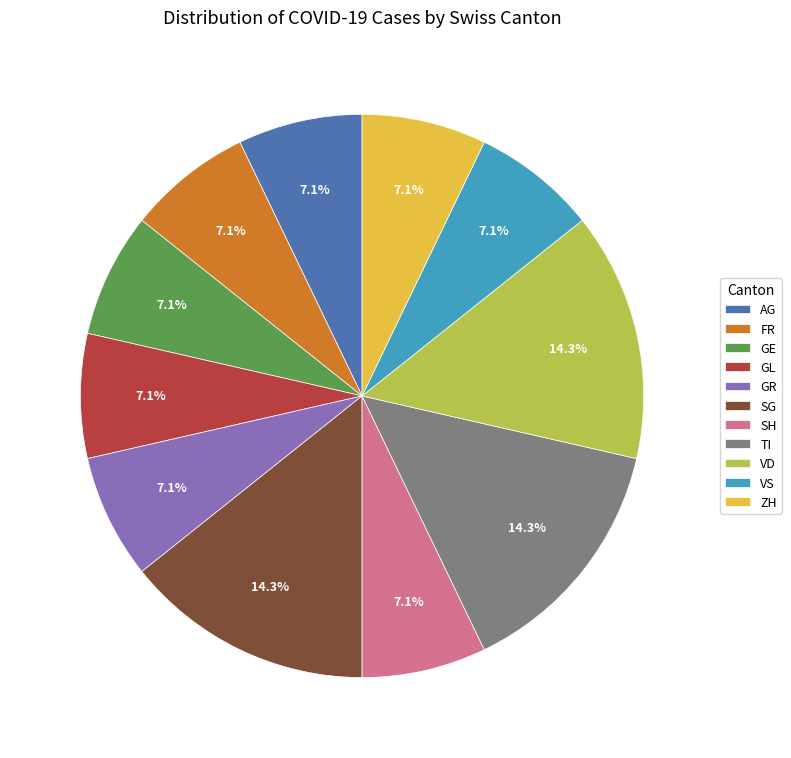

Does SG account for over 50% of the chart?

No